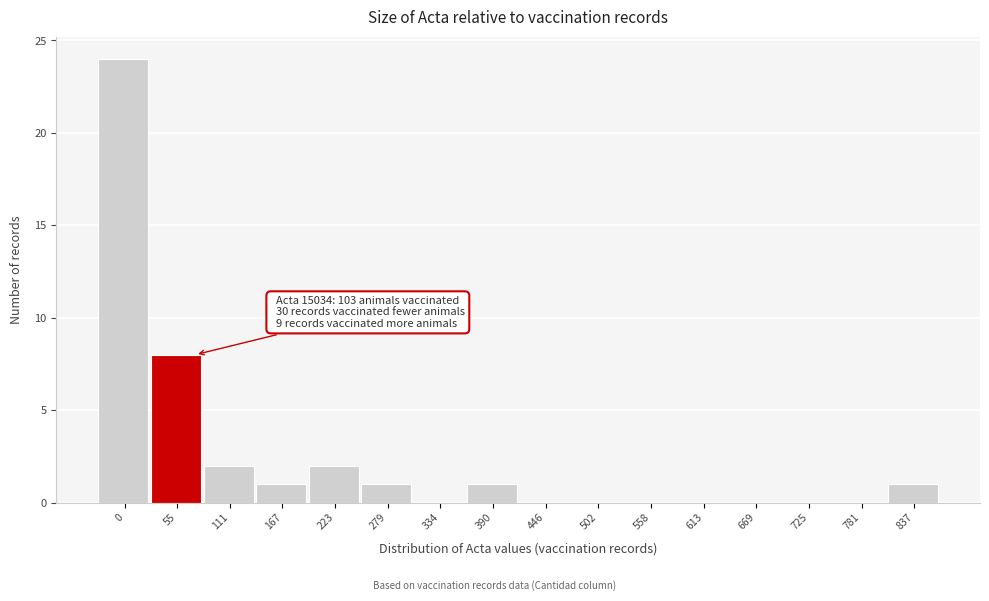

Reading left to right, list all the values displayed in this chart.

0=24	55=8	111=2	167=1	223=2	279=1	334=0	390=1	446=0	502=0	558=0	613=0	669=0	725=0	781=0	837=1